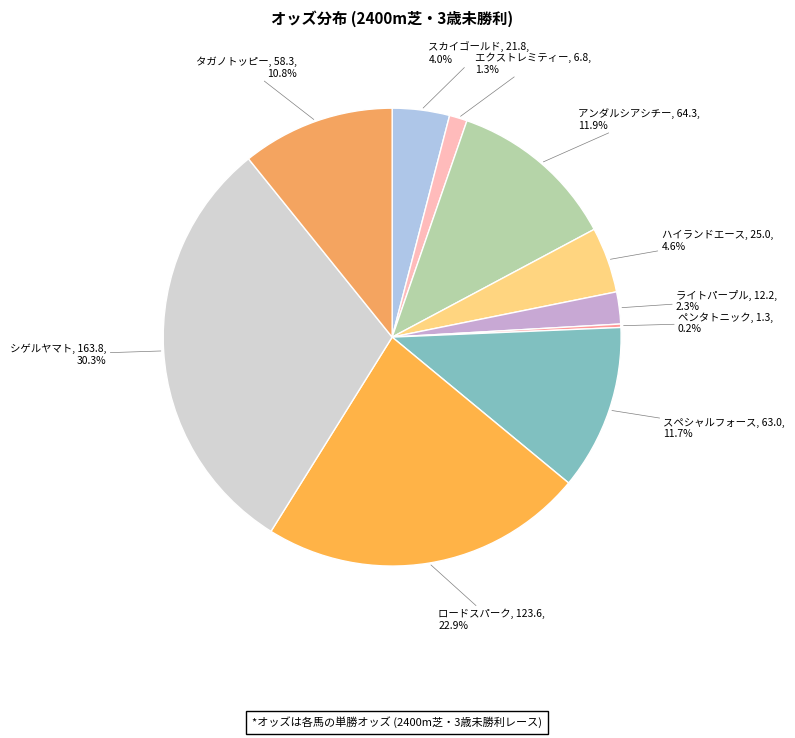

What is the ratio of the value at シゲルヤマト to the value at タガノトッピー?

2.8